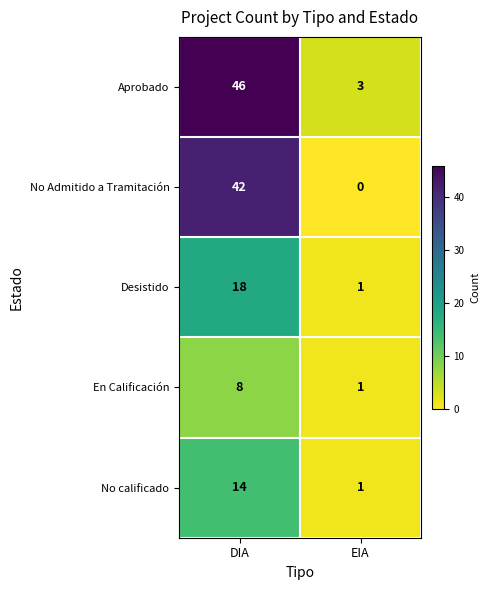

What is the difference between the maximum and minimum values in the En Calificación series?

7